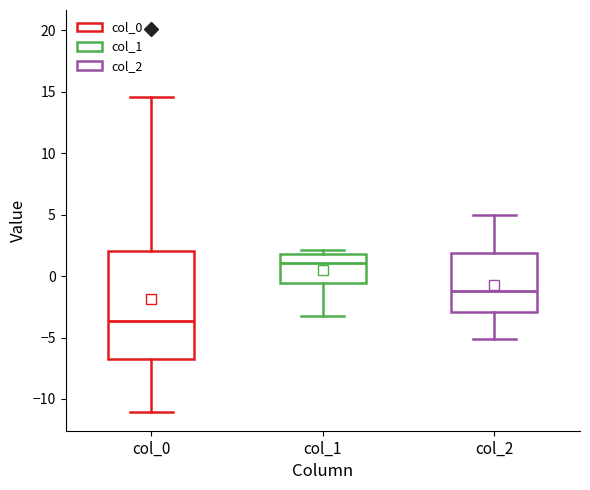

Which box has the highest median line?

col_1